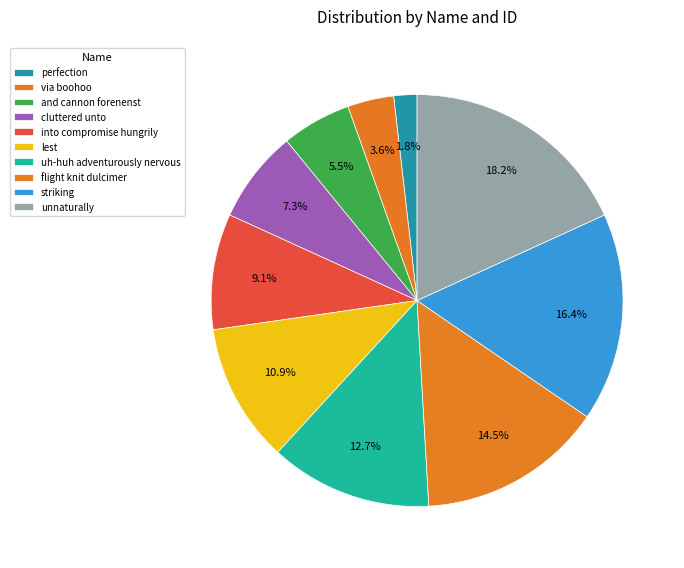

What is the total percentage of via boohoo and lest?

14.5%